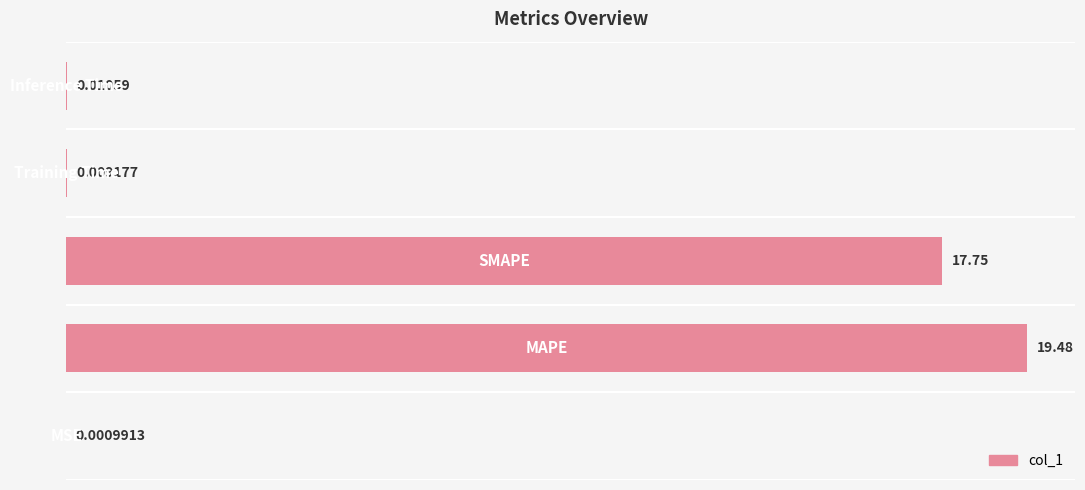

What is the maximum value shown in the chart?

19.5